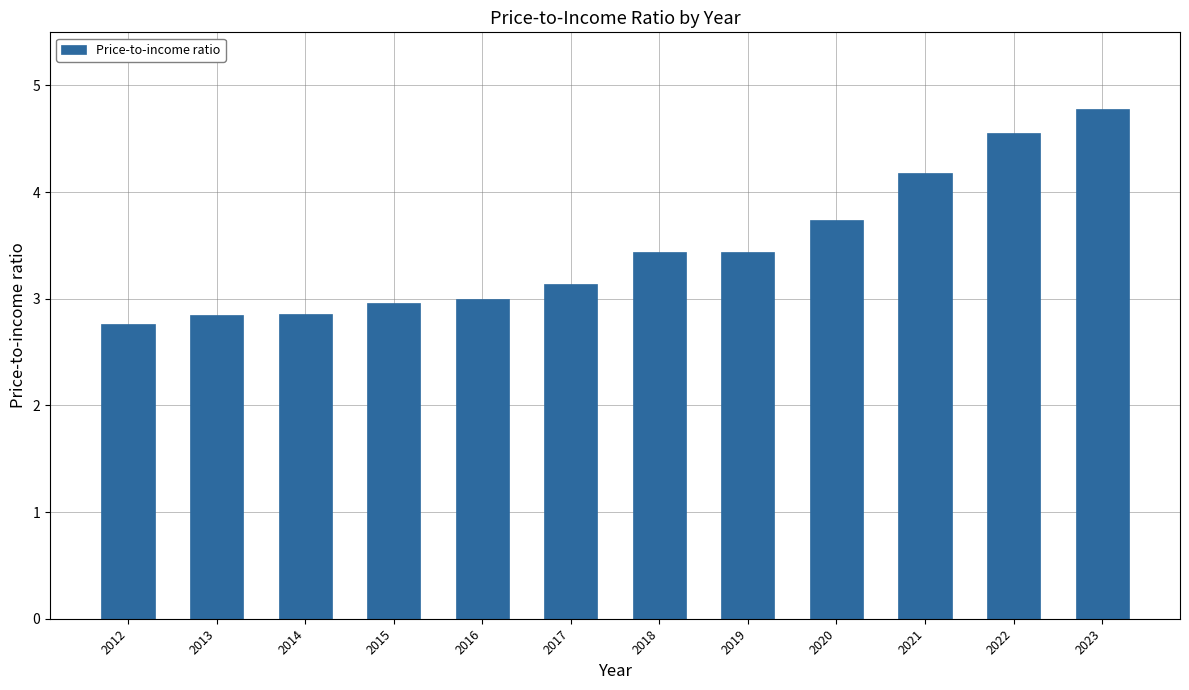

What is the maximum value shown in the chart?

4.8